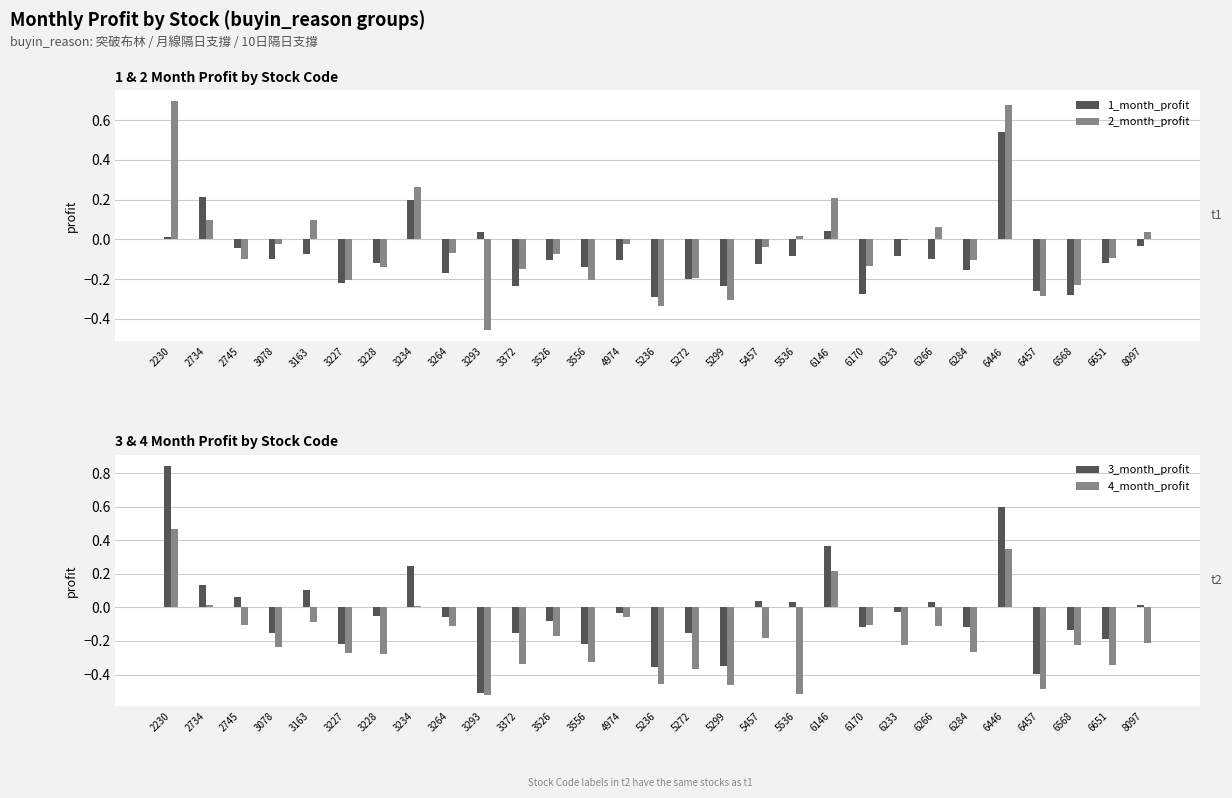

How many values in the 2_month_profit series exceed 0?

9